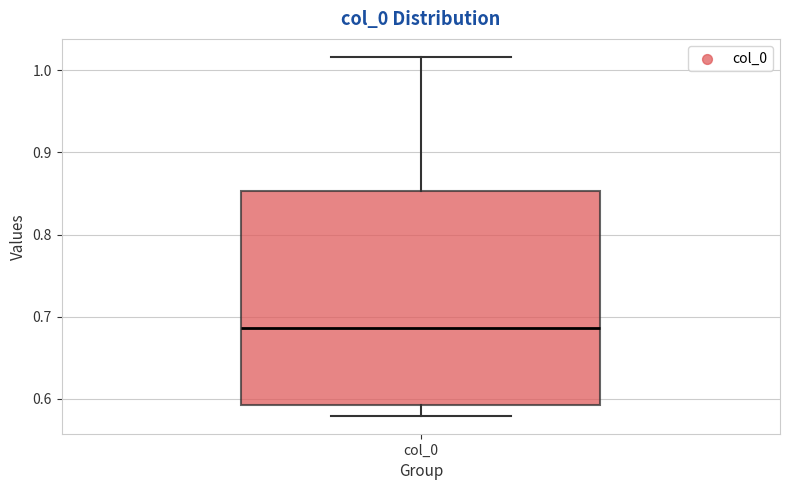

Where is the upper edge of the box for col_0 on the y-axis? The values are not printed on the chart, so give them approximately, as read against the axis.

0.85